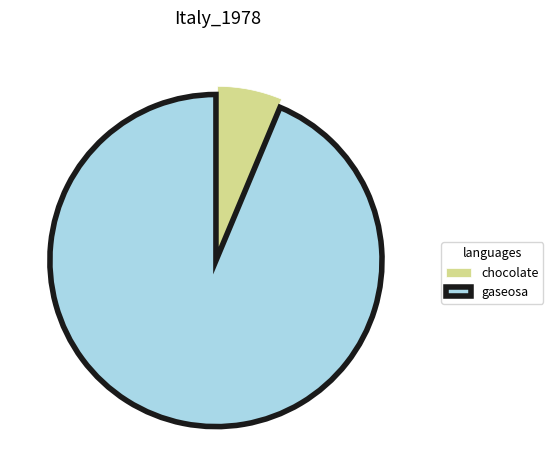

Which has a higher value, gaseosa or chocolate?

gaseosa